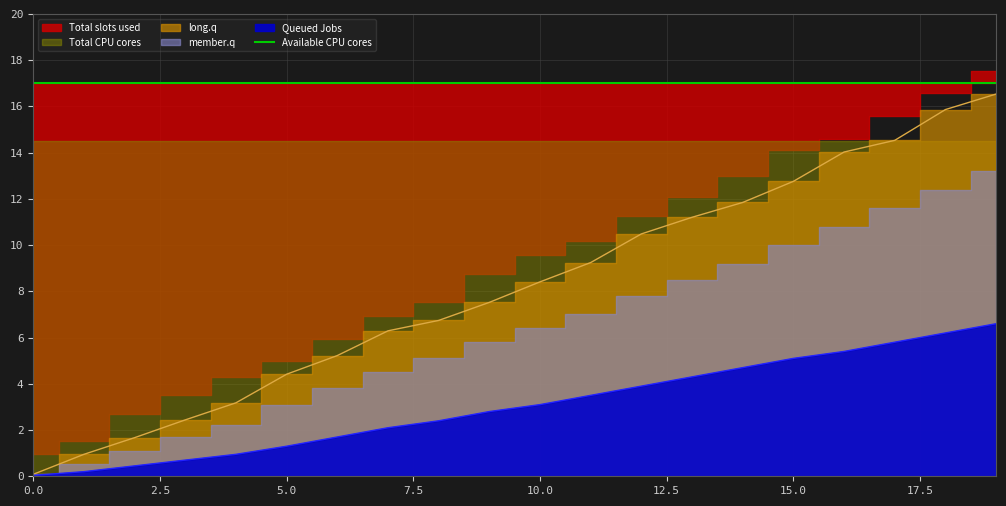

True or false: Available CPU cores and Queued Jobs intersect in this chart.

False